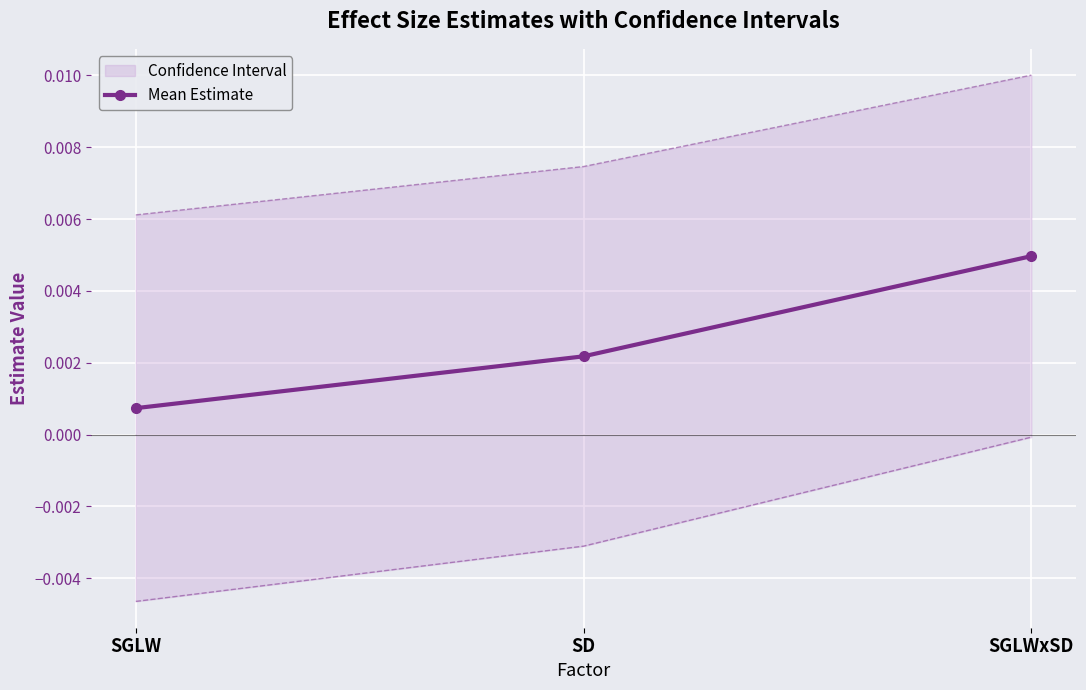

List the labels in order of value, smallest first.

SGLW, SD, SGLWxSD